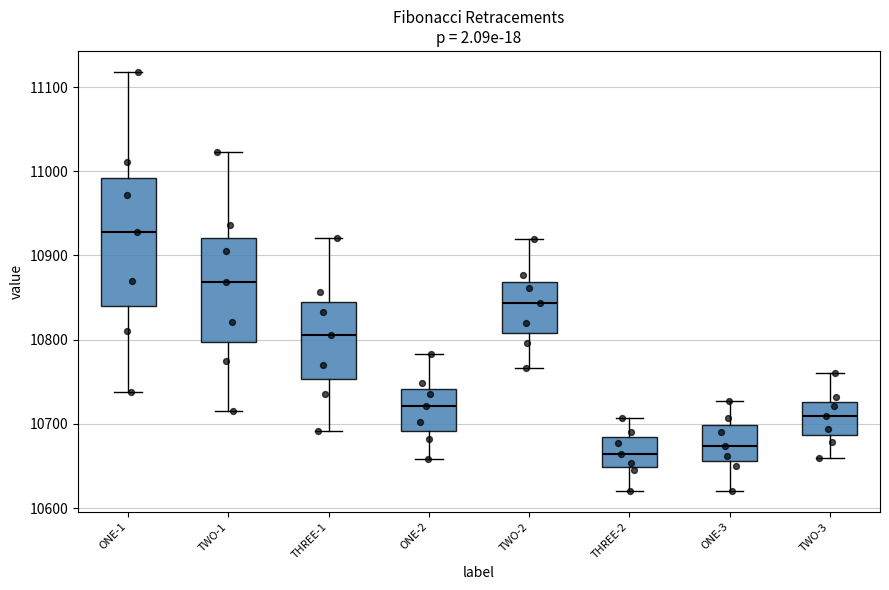

Where does the upper whisker of the box for TWO-2 end on the y-axis? The values are not printed on the chart, so give them approximately, as read against the axis.

10920